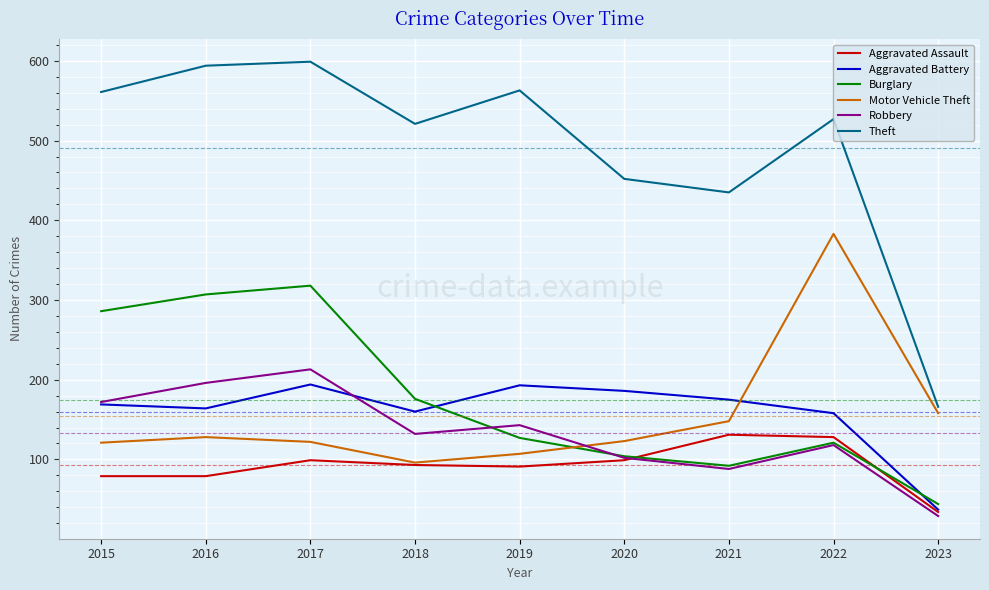

Rank the series by their maximum value, from lowest to highest.

Aggravated Assault, Aggravated Battery, Robbery, Burglary, Motor Vehicle Theft, Theft